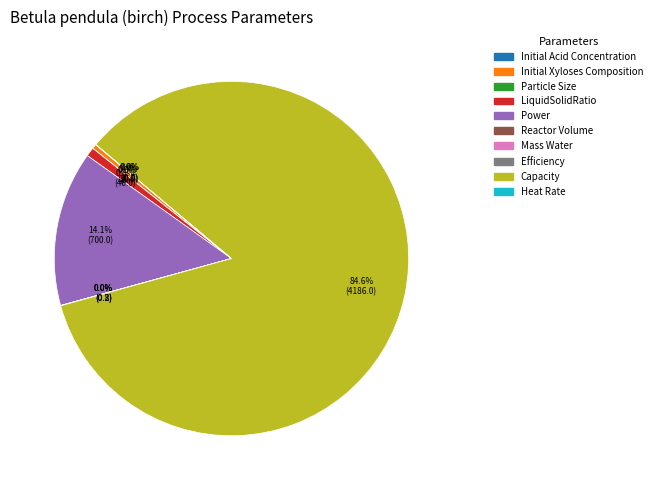

Which category has the biggest portion of the pie?

Capacity